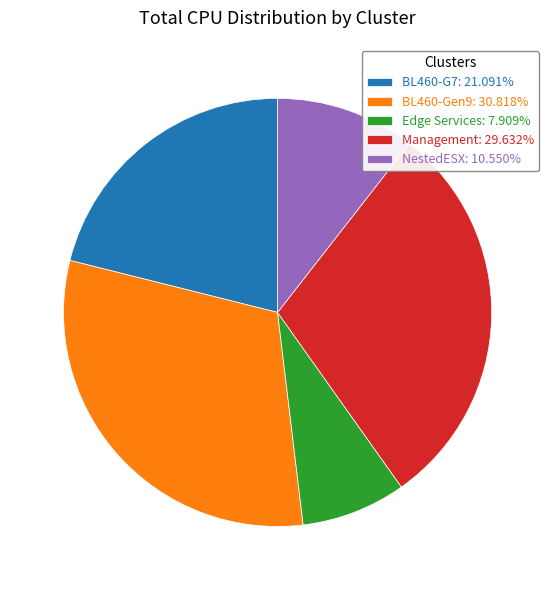

How many slices are in this pie chart?

5